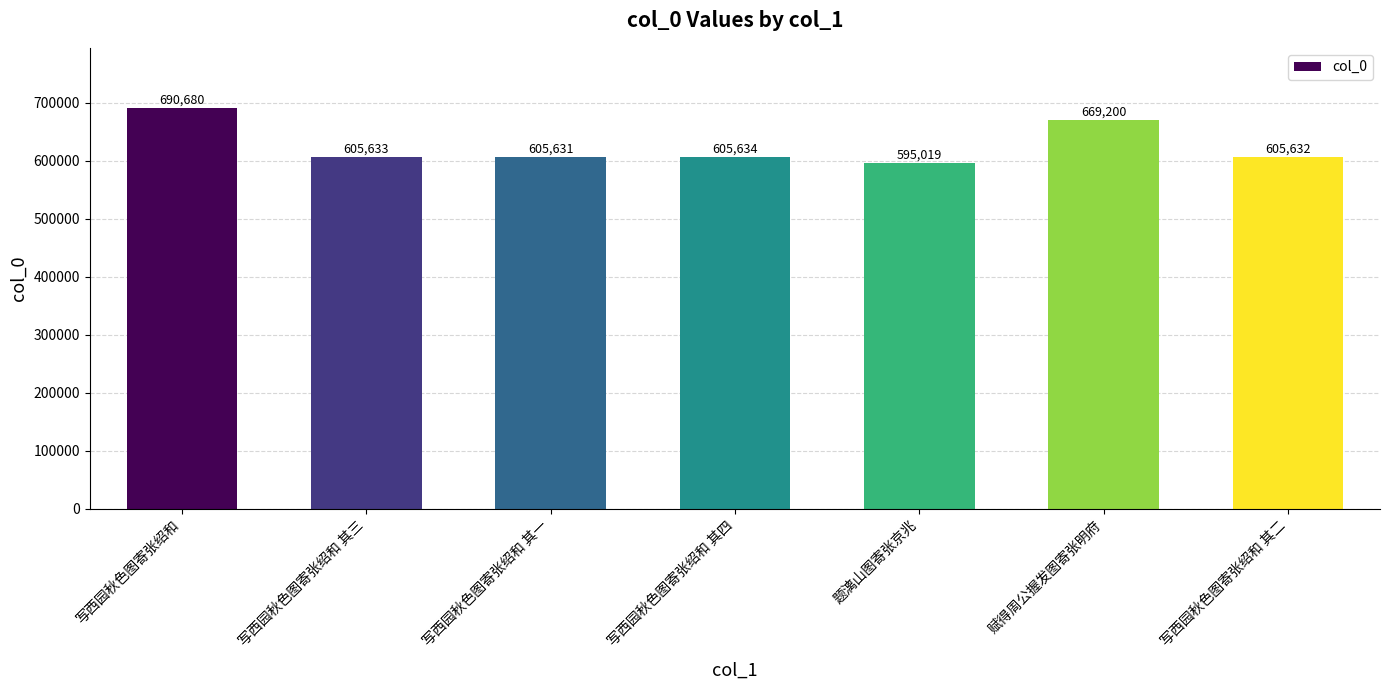

Which label corresponds to the largest value in the chart?

写西园秋色图寄张绍和